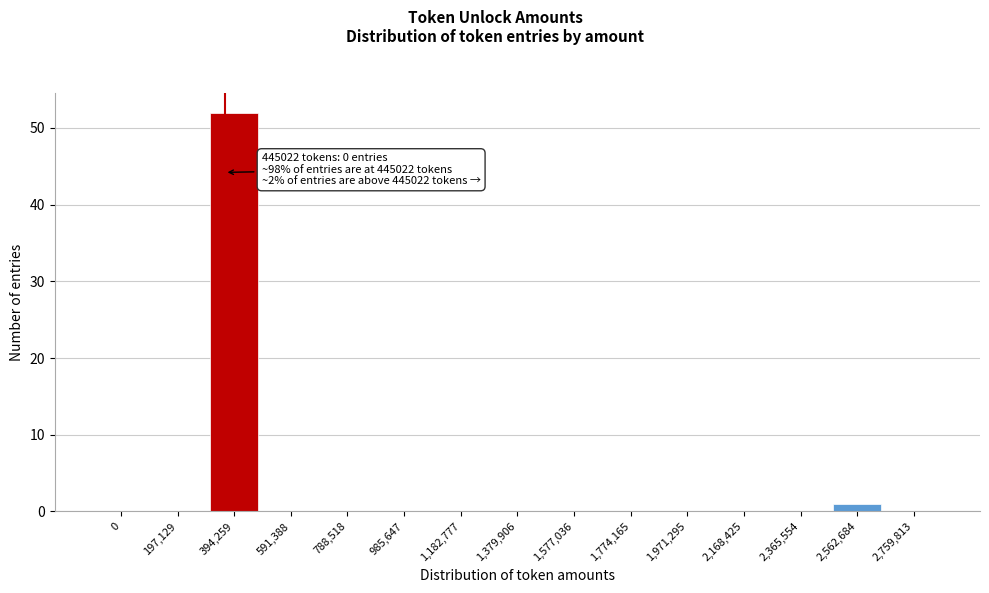

Reading left to right, transcribe all the data shown in this chart.

0=0	197,129=0	394,259=52	591,388=0	788,518=0	985,647=0	1,182,777=0	1,379,906=0	1,577,036=0	1,774,165=0	1,971,295=0	2,168,425=0	2,365,554=0	2,562,684=1	2,759,813=0